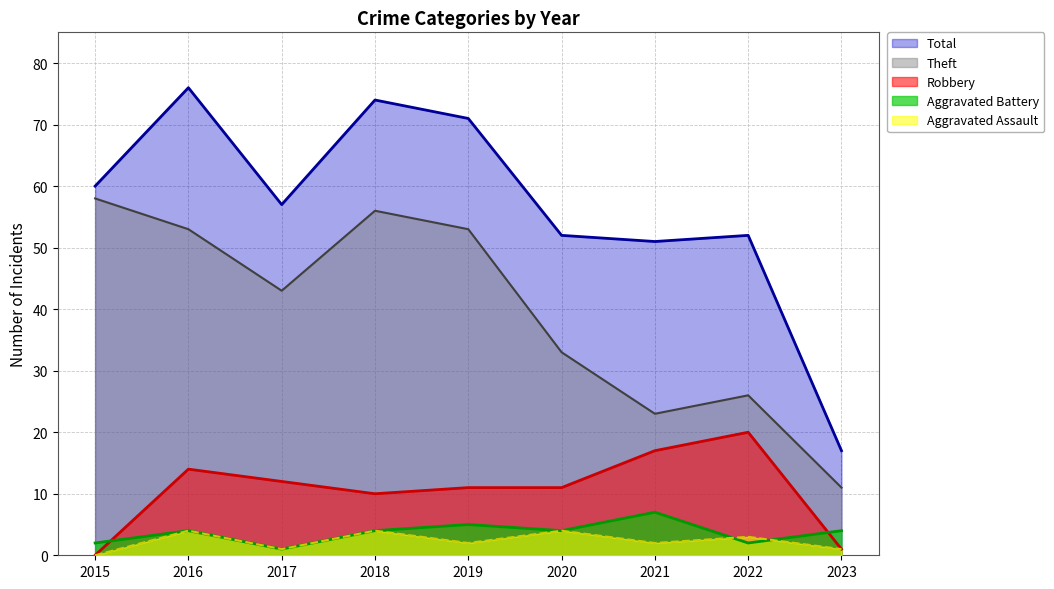

Which series has the largest range (max minus min)?

Total